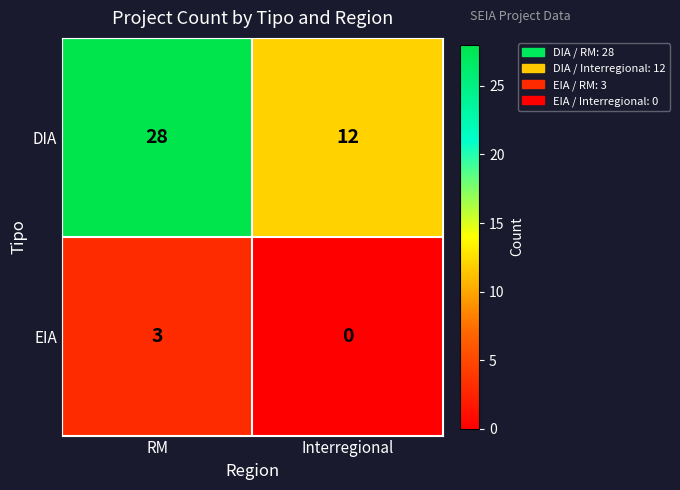

Reading left to right, list all the values displayed in this chart.

DIA: 28	12
EIA: 3	0